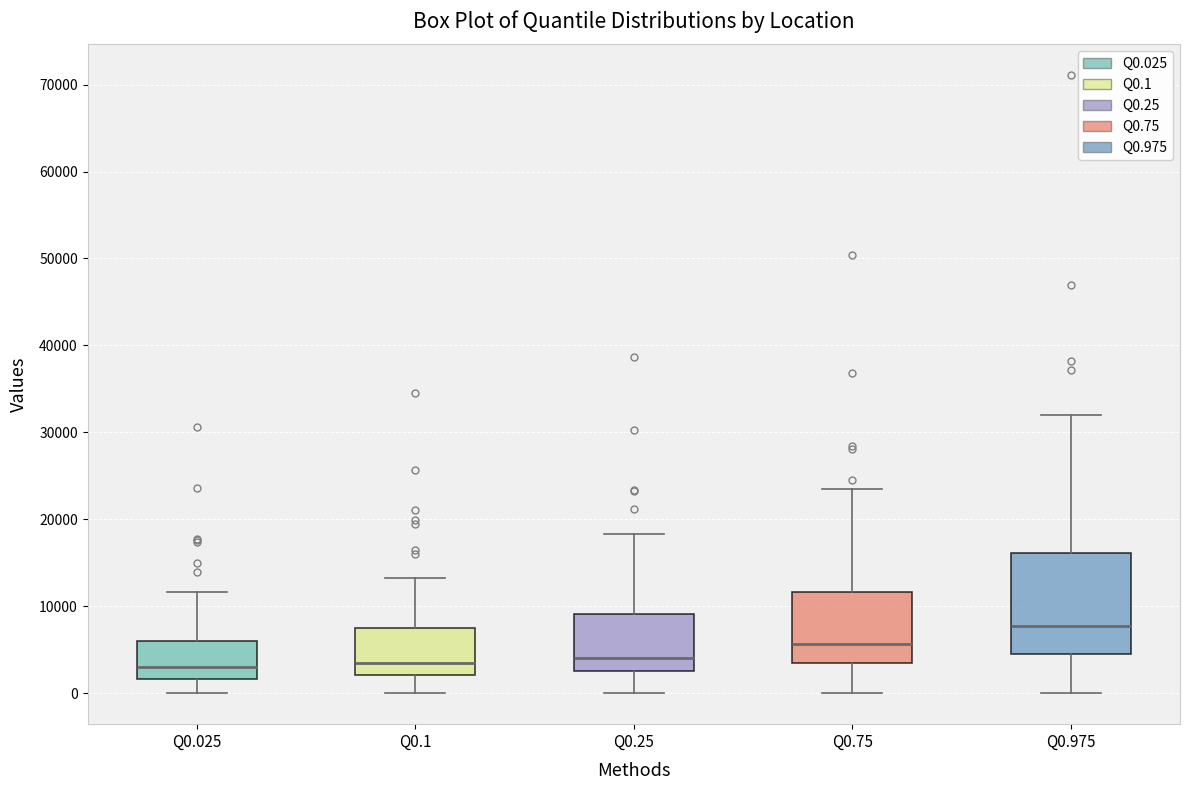

Where does the upper whisker of the box for Q0.025 end on the y-axis? The values are not printed on the chart, so give them approximately, as read against the axis.

12000